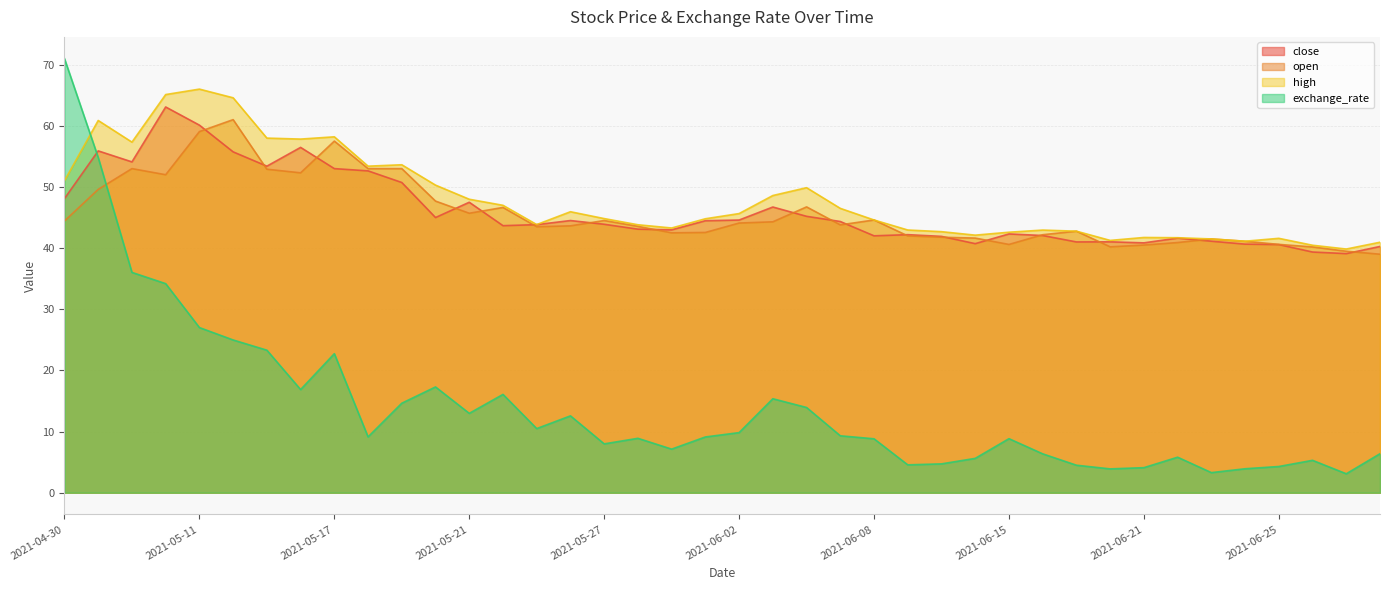

What is the difference between the maximum and second lowest values in the exchange_rate series?

67.7